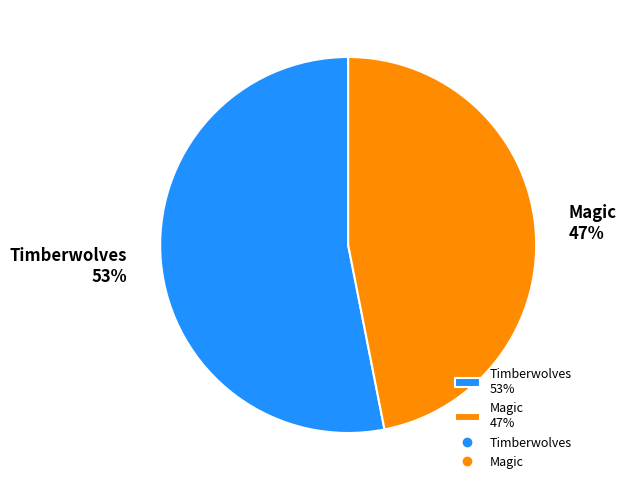

To the nearest percent, what portion does Timberwolves represent?

53%